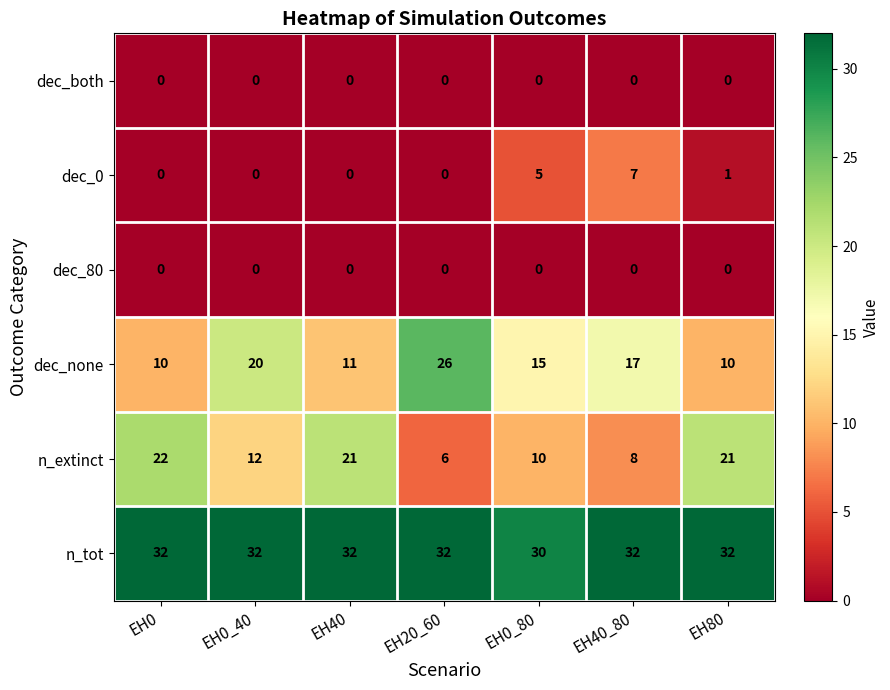

How many categories are shown in the chart?

7